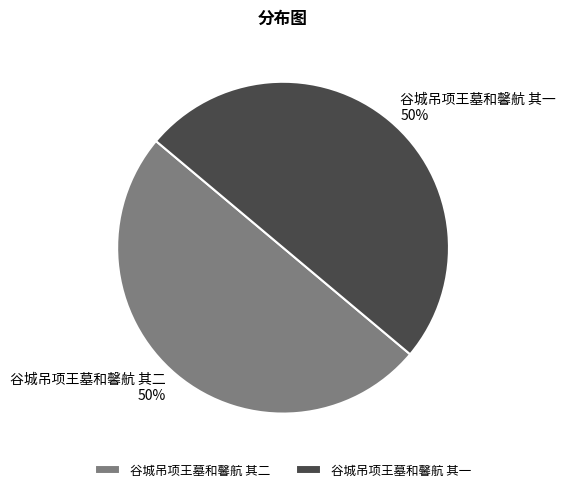

To the nearest percent, what is the combined percentage of 谷城吊项王墓和馨航 其一 and 谷城吊项王墓和馨航 其二?

100%